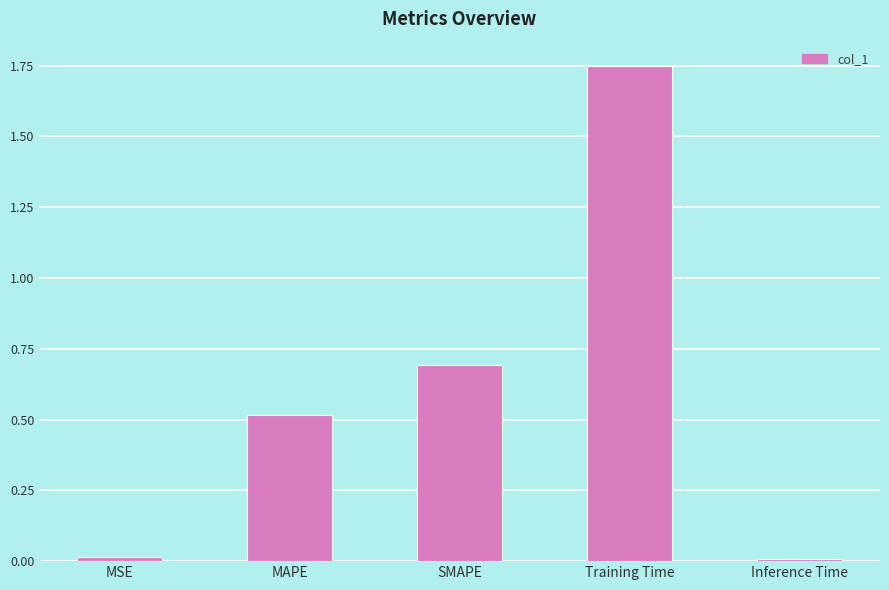

Between MSE and MAPE, which is larger?

MAPE